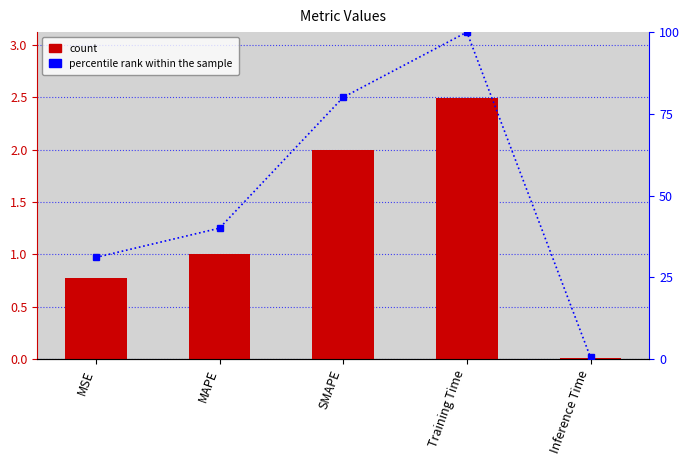

At which label is col_1 closest to 1?

MAPE